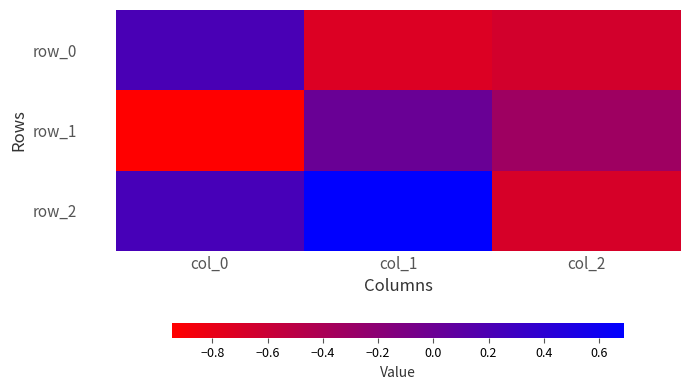

Between col_1 and col_2, which is larger?

col_2